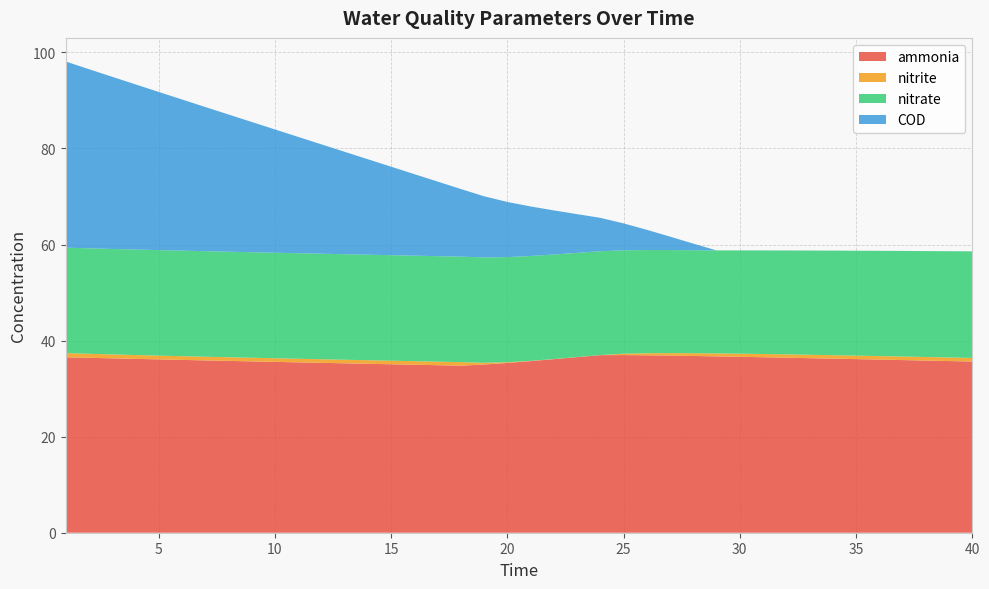

The COD series shows 22.8 at 12. True or false?

True